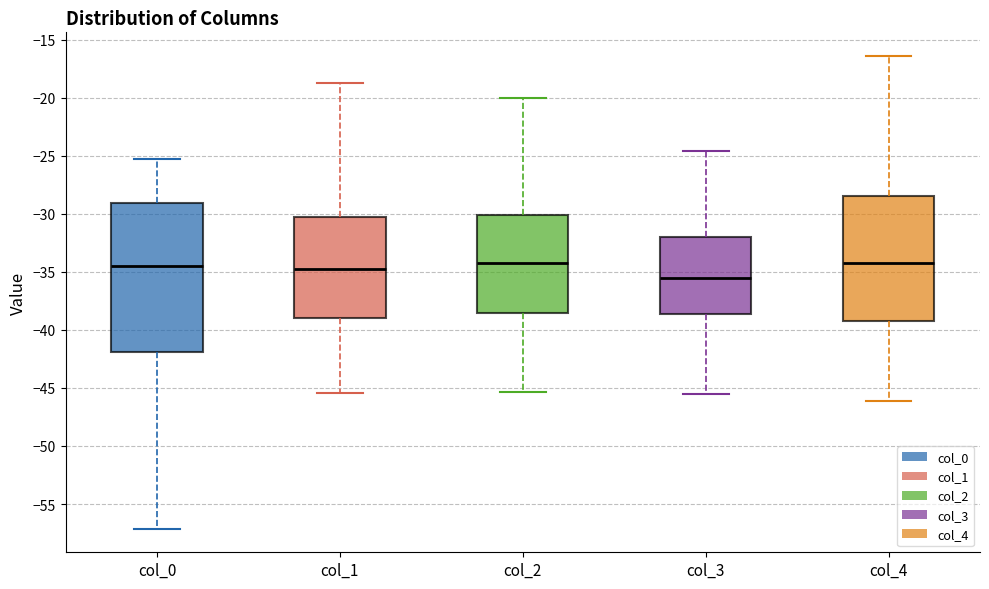

Comparing the boxes themselves (not the whiskers), which one is the tallest?

col_0